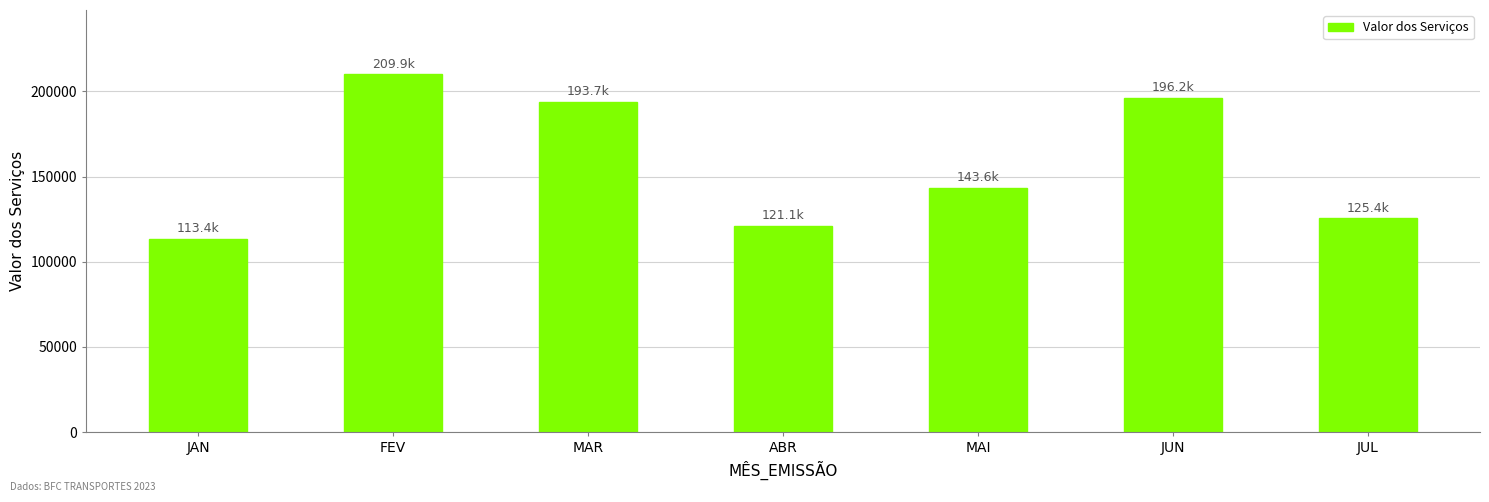

Reading left to right, list all the values displayed in this chart.

113398	209920	193709	121137	143555	196191	125397